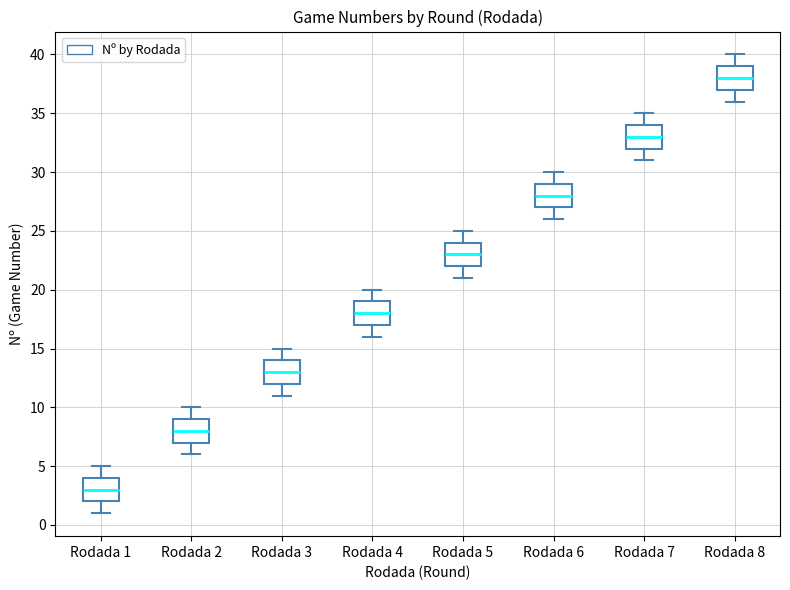

Reading left to right, read every box against the y-axis: the position of its median line, the range the box covers, and the ends of its whiskers. The values are not printed on the chart, so give them approximately, as read against the axis.

Rodada 1: median 3, box 2 to 4, whiskers 1 to 5
Rodada 2: median 8, box 7 to 9, whiskers 6 to 10
Rodada 3: median 13, box 12 to 14, whiskers 11 to 15
Rodada 4: median 18, box 17 to 19, whiskers 16 to 20
Rodada 5: median 23, box 22 to 24, whiskers 21 to 25
Rodada 6: median 28, box 27 to 29, whiskers 26 to 30
Rodada 7: median 33, box 32 to 34, whiskers 31 to 35
Rodada 8: median 38, box 37 to 39, whiskers 36 to 40